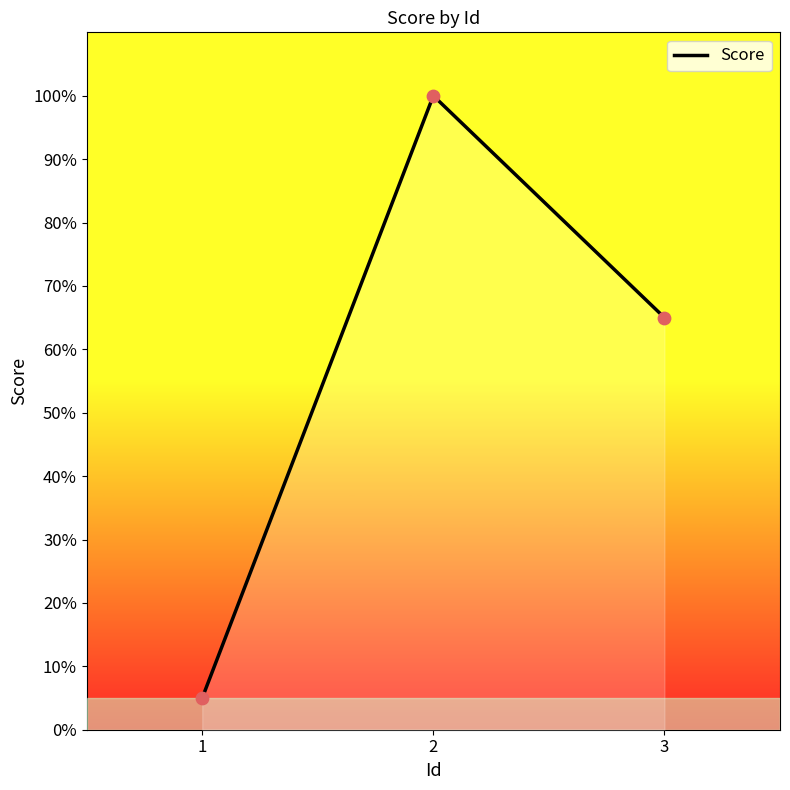

What is the change in value from 1 to 3?

+60